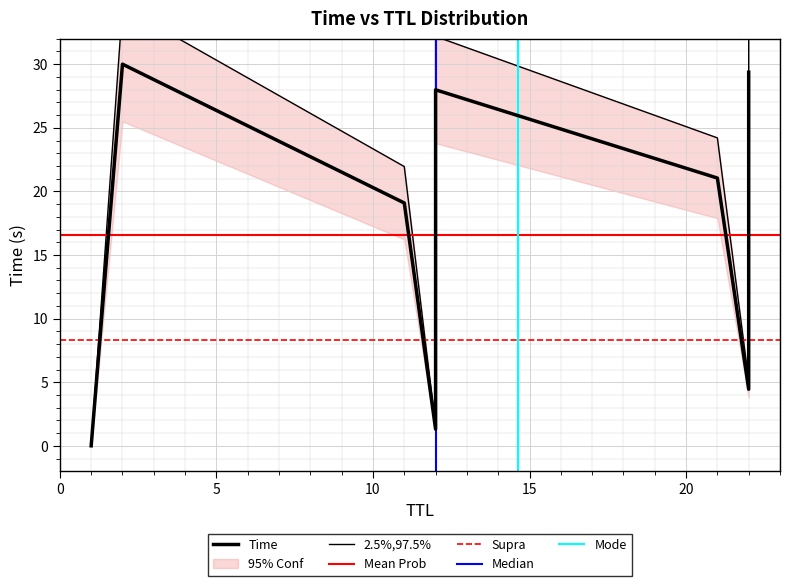

What is the difference between the values at 22 and 21?

16.6